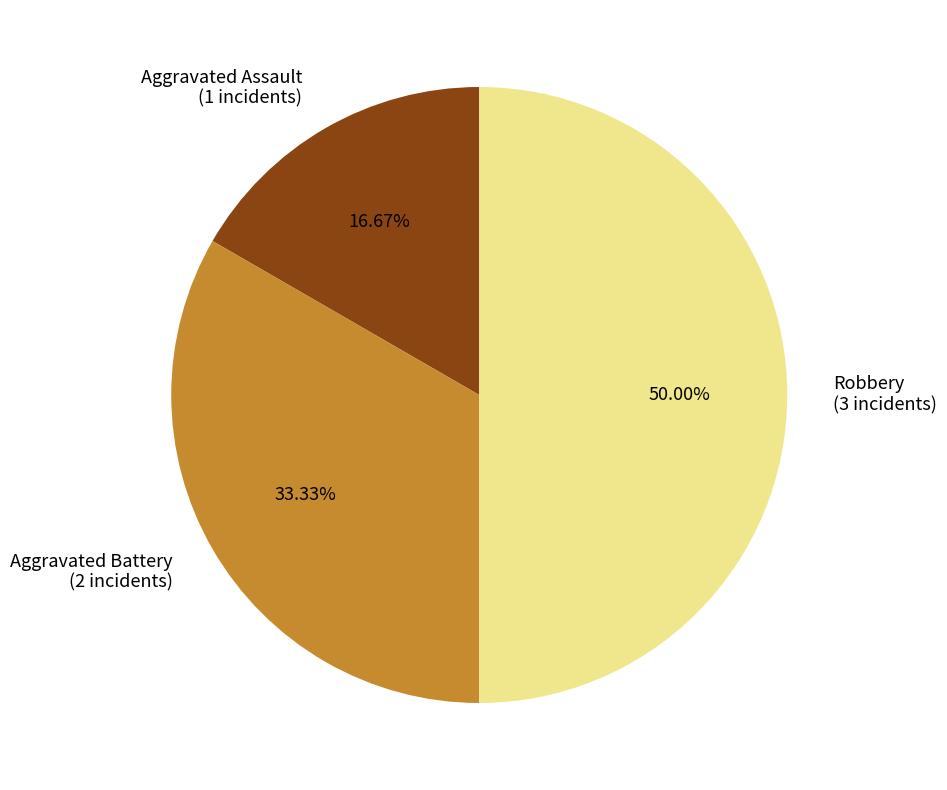

Rank the categories by value from lowest to highest.

Aggravated Assault, Aggravated Battery, Robbery